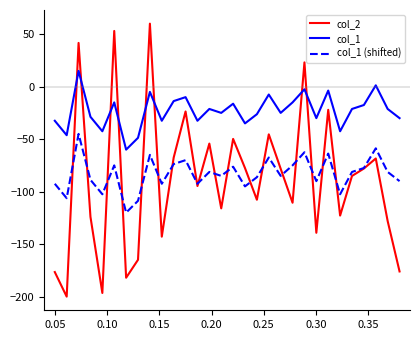

What is the difference between the second highest and second lowest values in the col_1 (shifted) series?

50.0